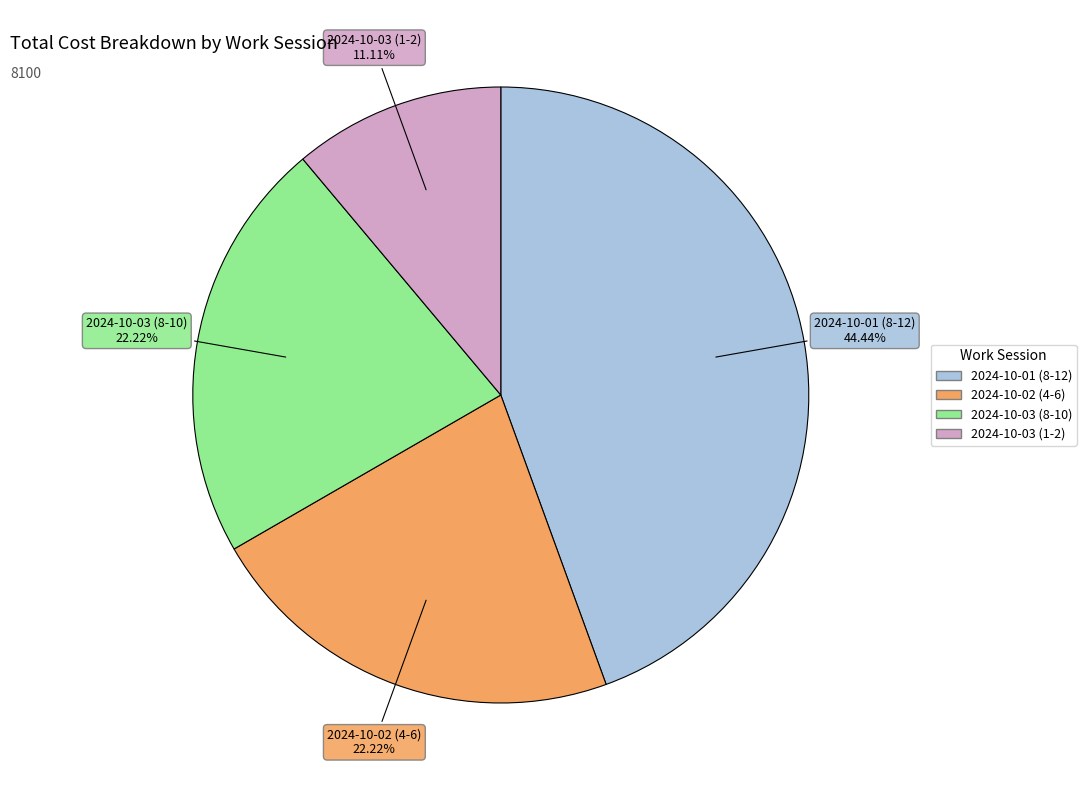

How many segments does this pie chart have?

4